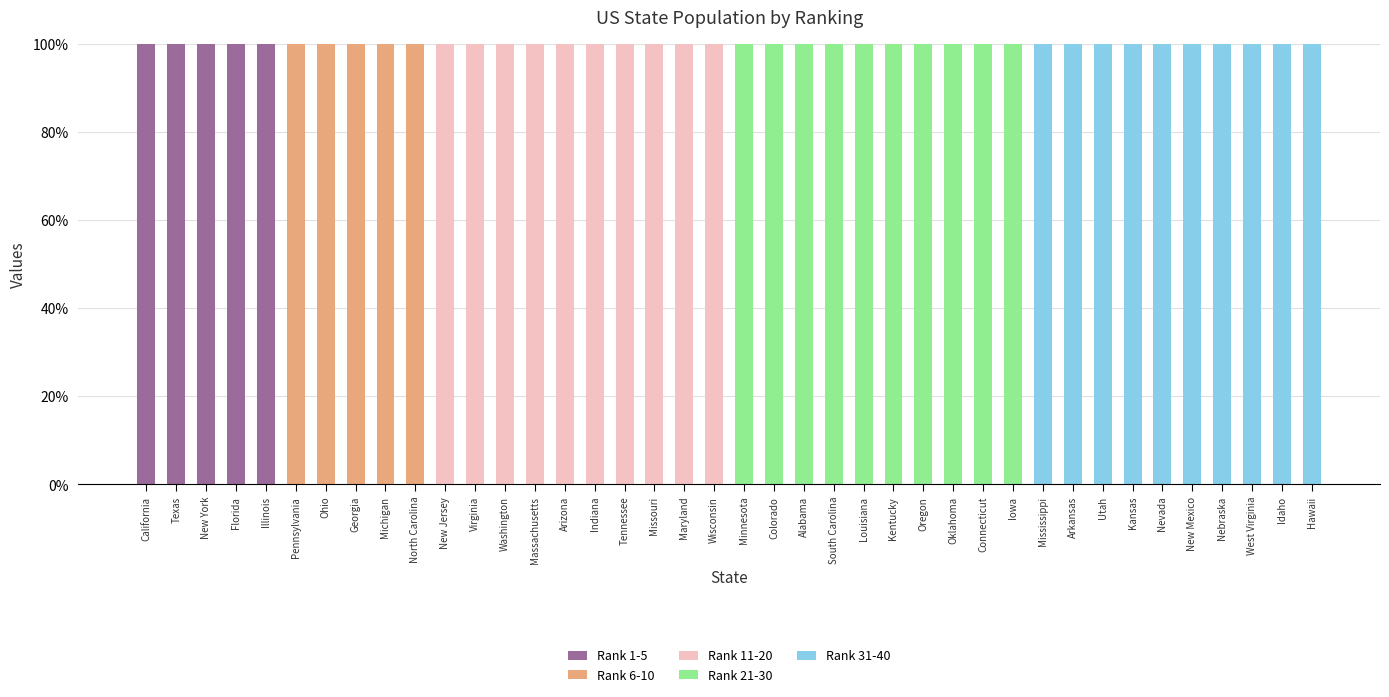

What is the approximate value of Rank 1-5 at Florida, to the nearest 10?

100